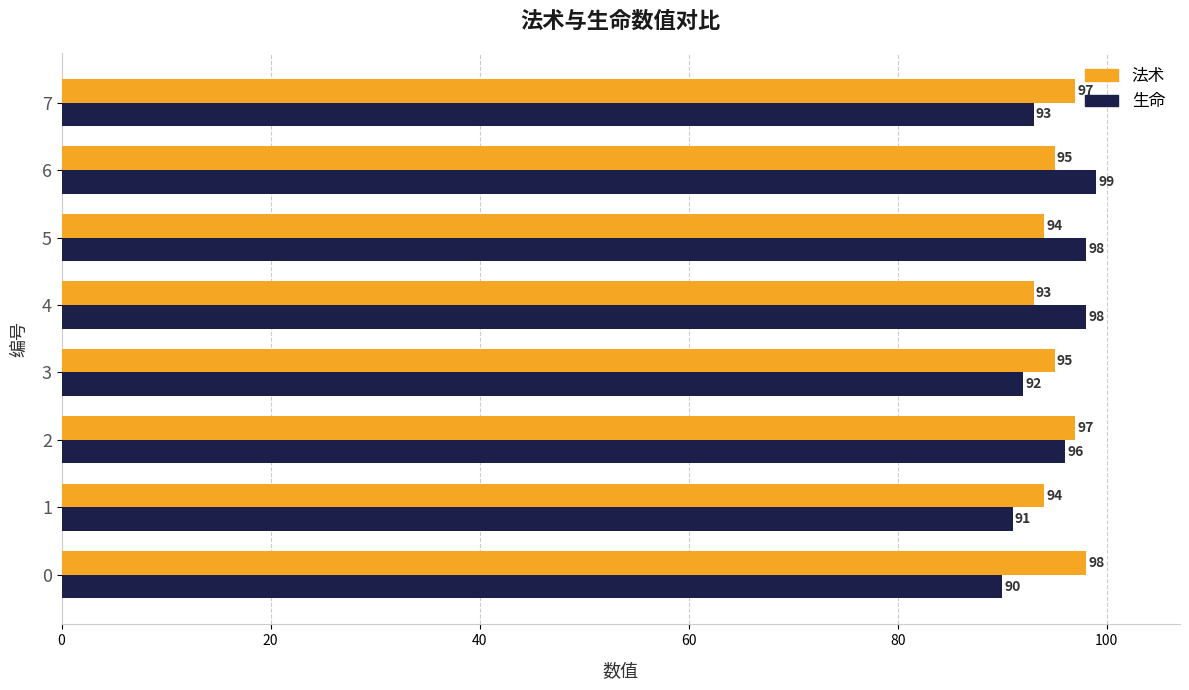

List the series in order of their peak value, highest first.

生命, 法术